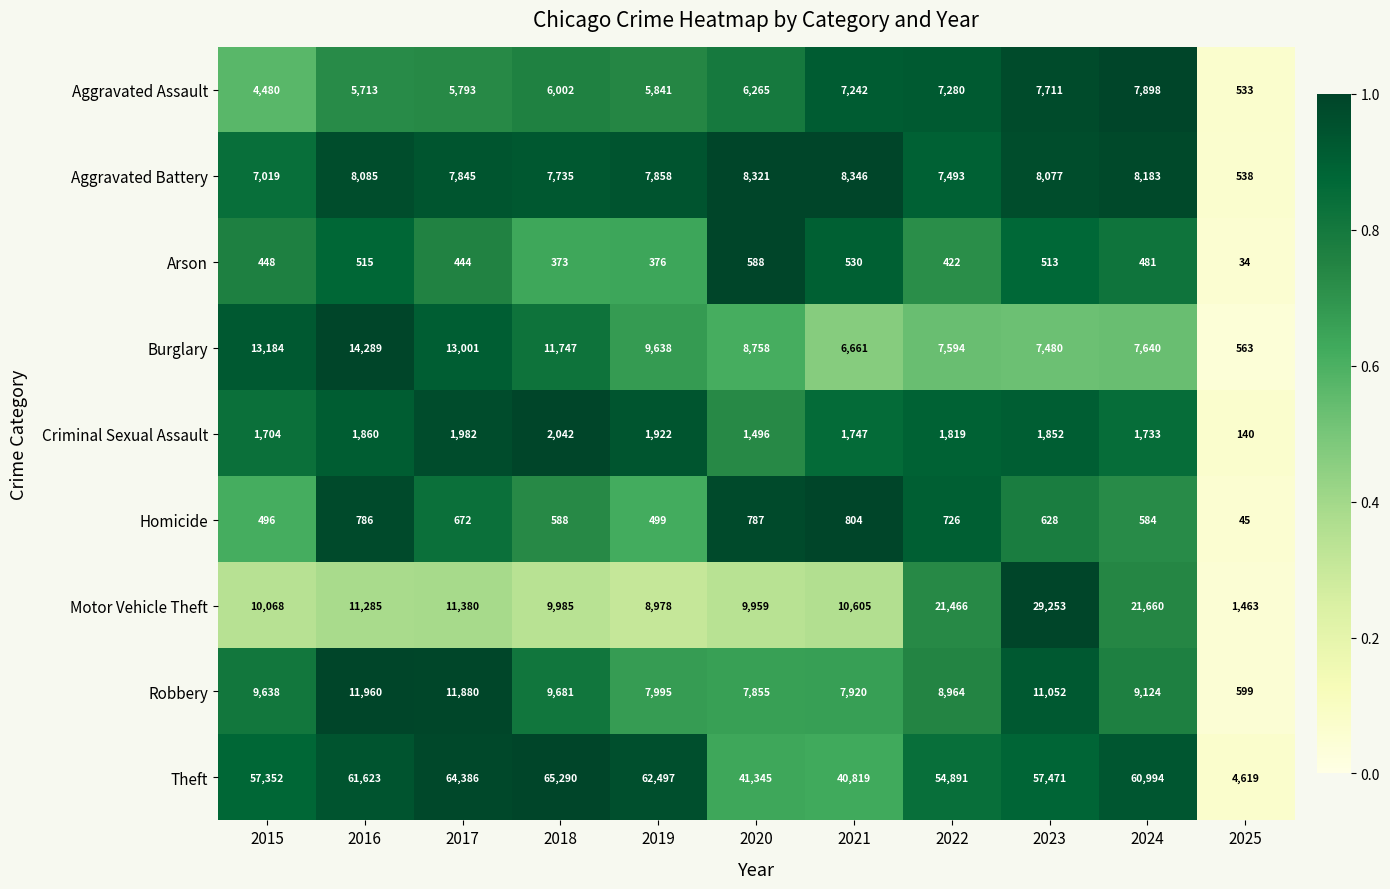

What is the difference between the second highest and minimum values in the Robbery series?

11281